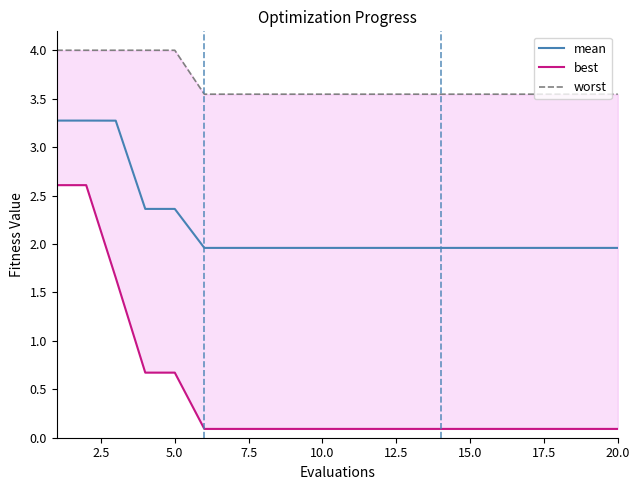

What is the average value of the best series?

0.5